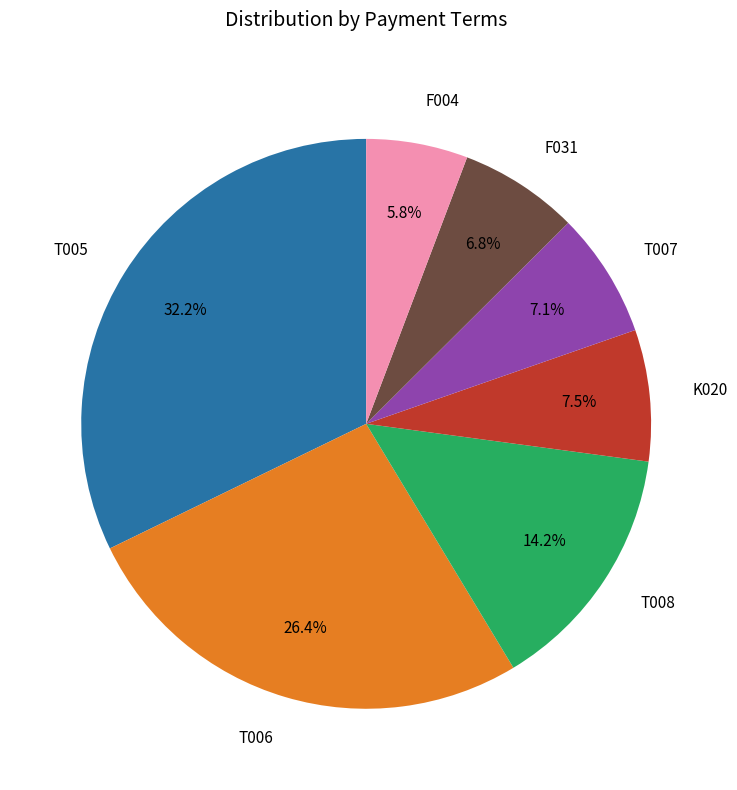

To the nearest percent, what is the difference between the K020 and F004 slice percentages?

2%